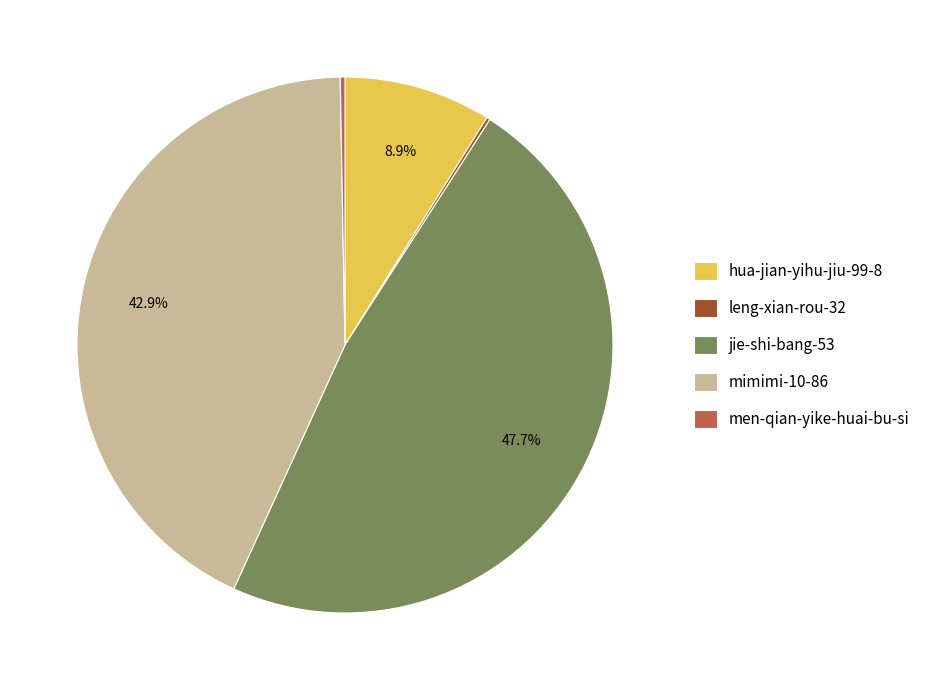

Is there a majority slice in this chart?

No